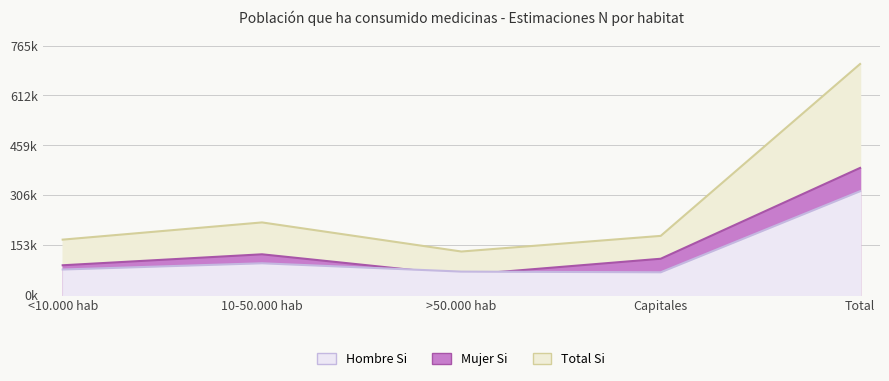

What is the total value across all series at <10.000 hab?

340340